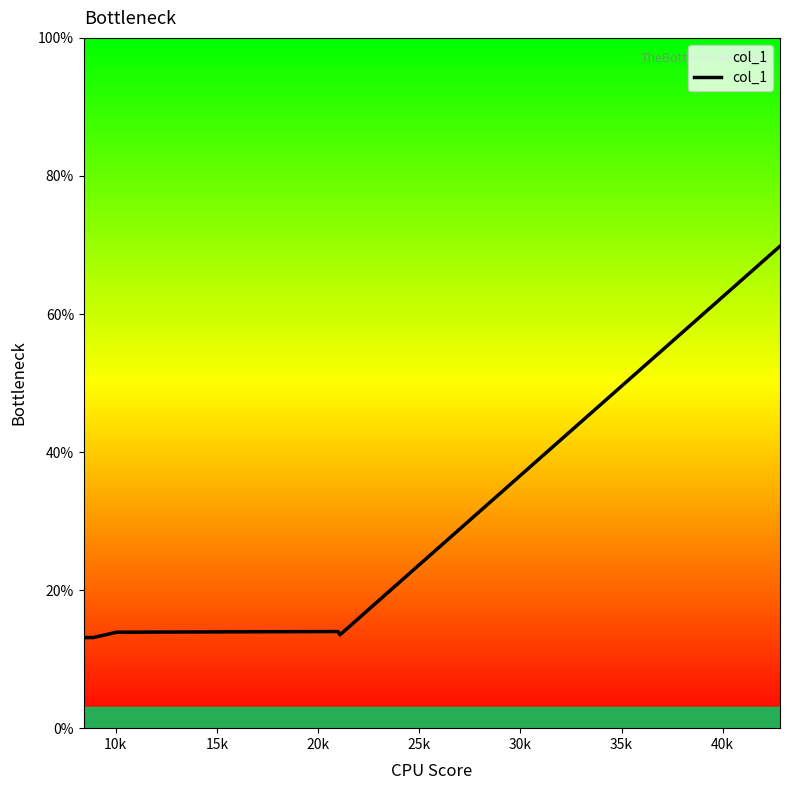

How many lines are shown in the chart?

1